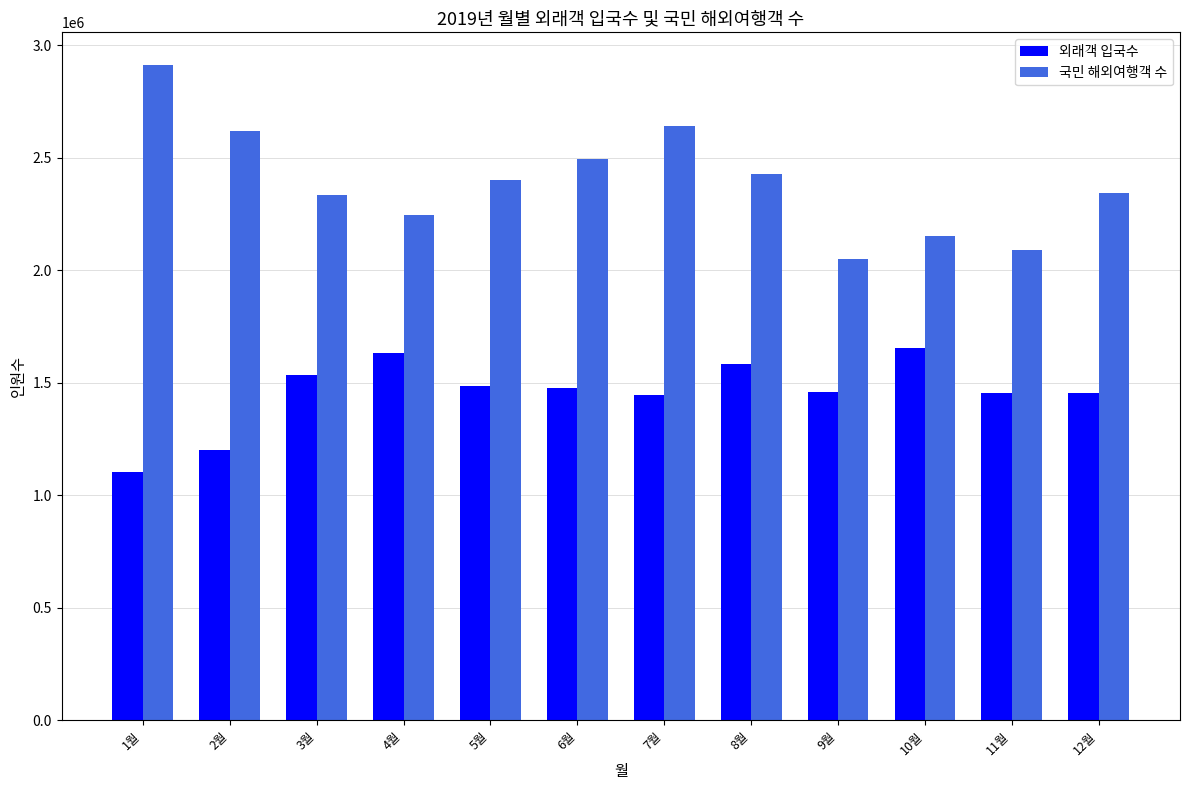

What is the difference between the maximum and second lowest values in the 외래객 입국수 series?

454393